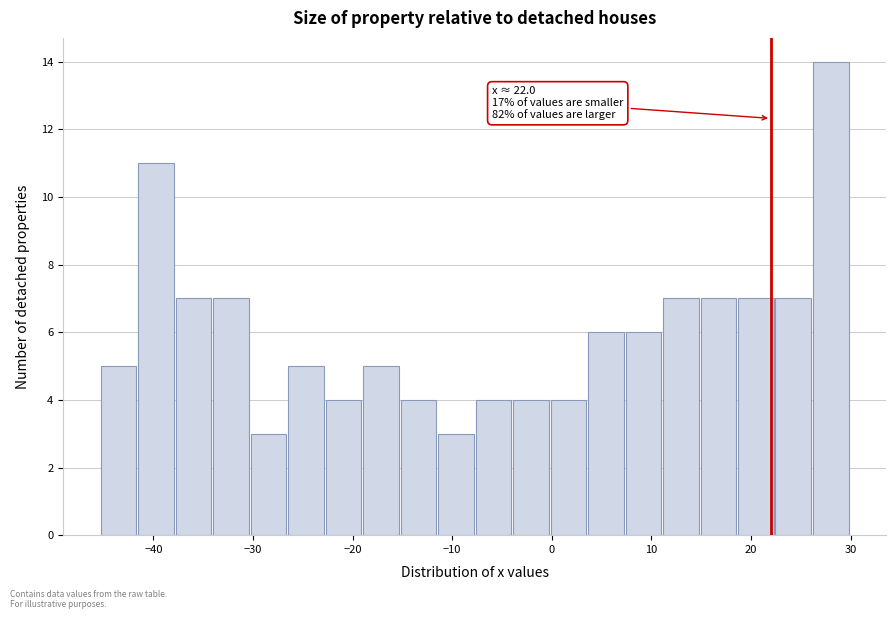

Read against the x-axis, roughly where is the centre of the tallest bar?

28